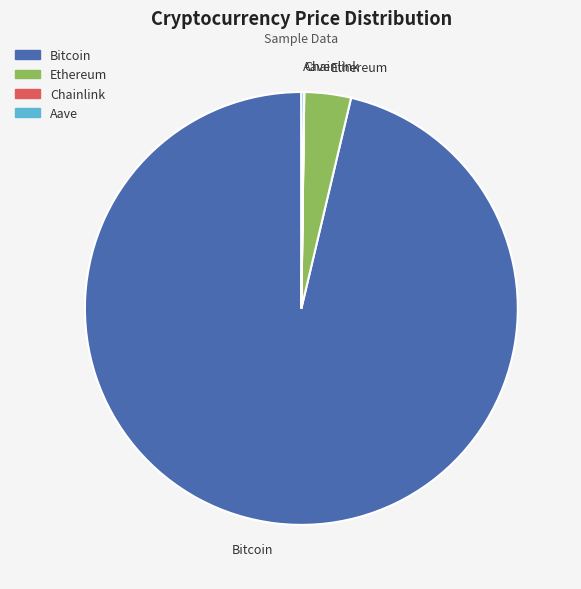

What is the largest slice in the pie chart?

Bitcoin